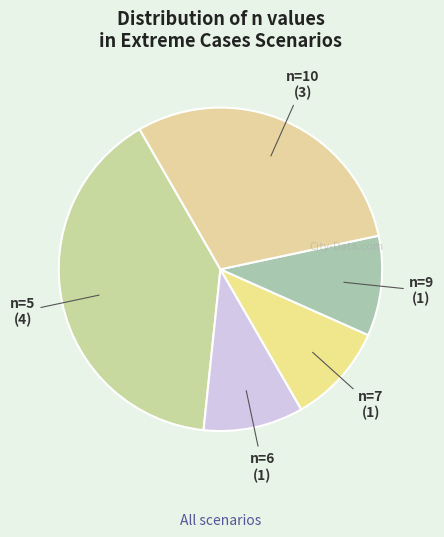

Which category has the biggest portion of the pie?

n=5